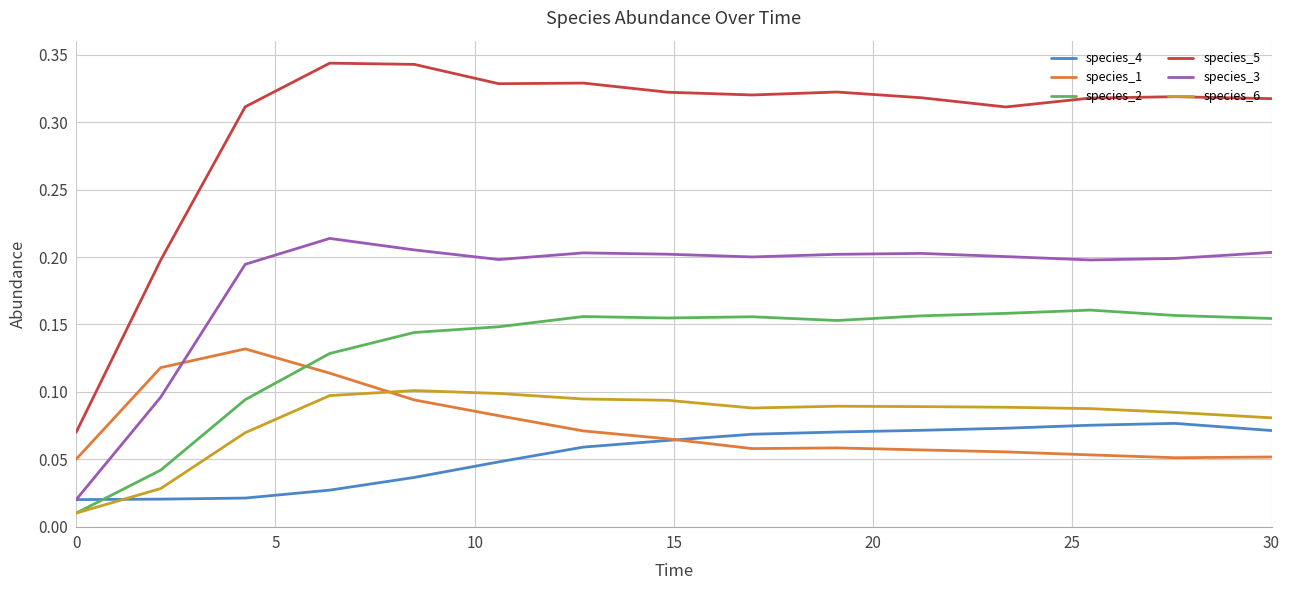

Which series has the largest total across all categories?

species_5